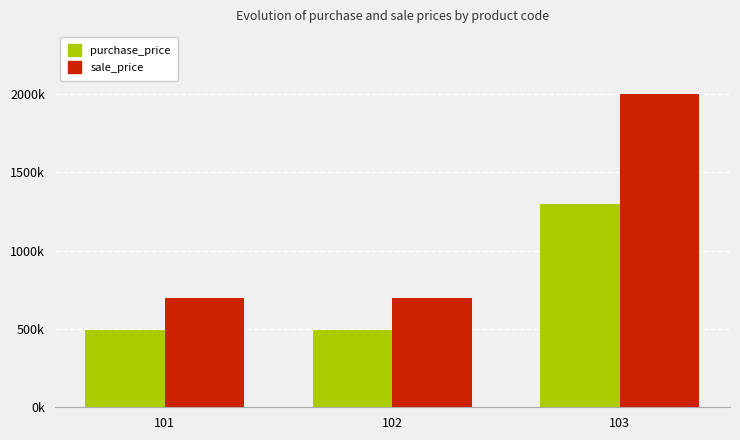

Are the bars horizontal?

No